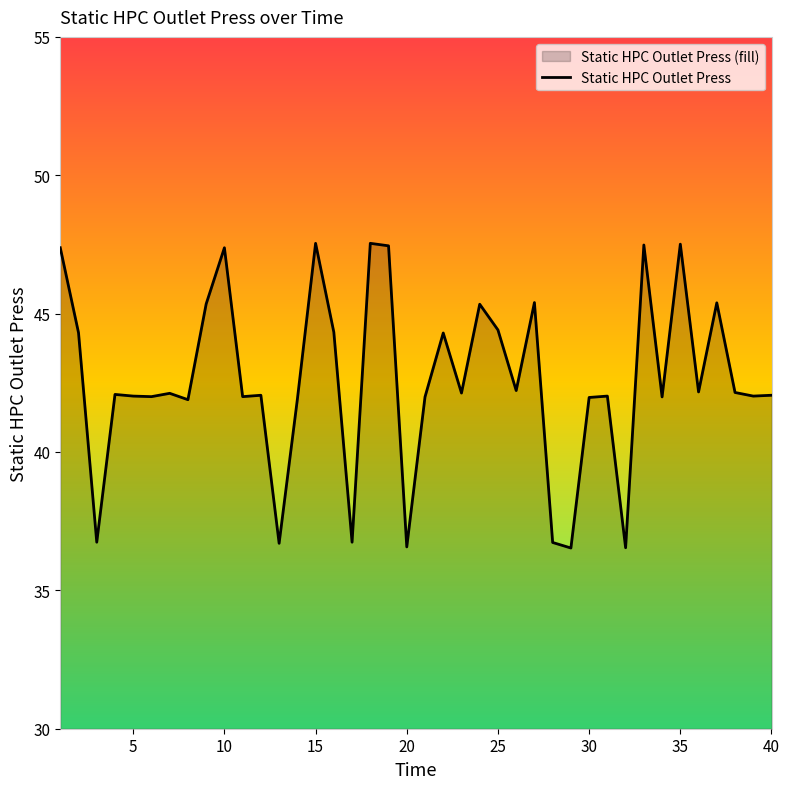

What is the smallest value displayed?

36.5